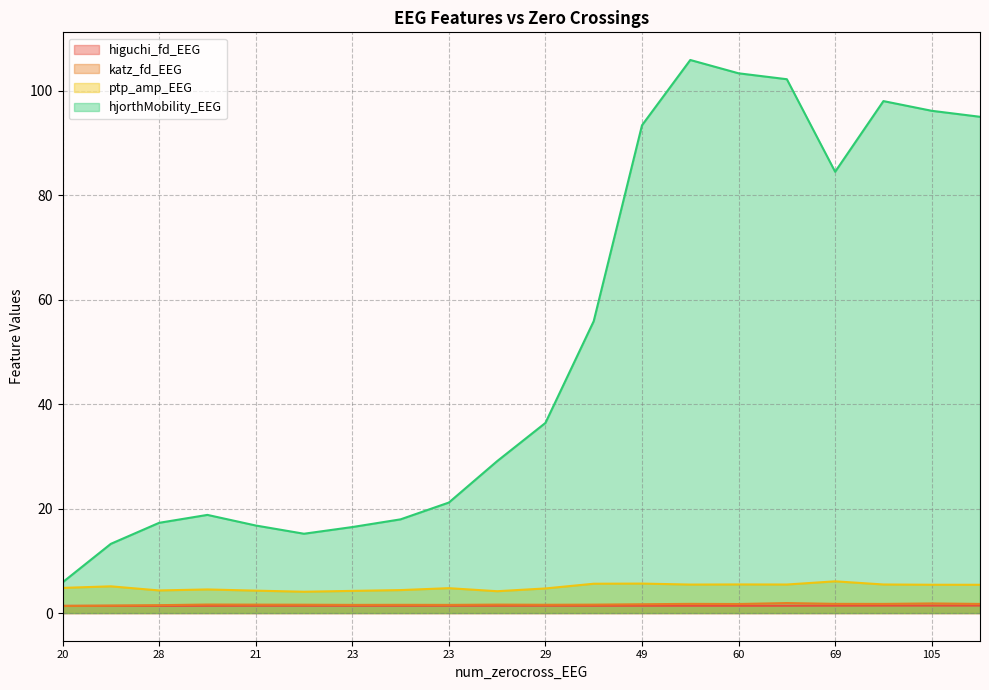

How many lines are shown in the chart?

4